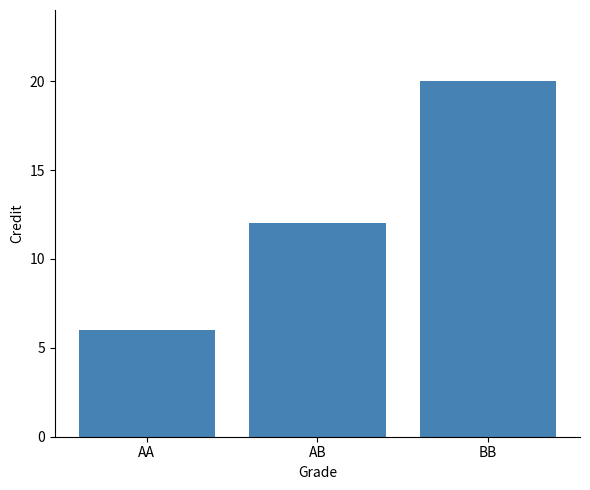

What is the difference between the values at AA and AB?

6